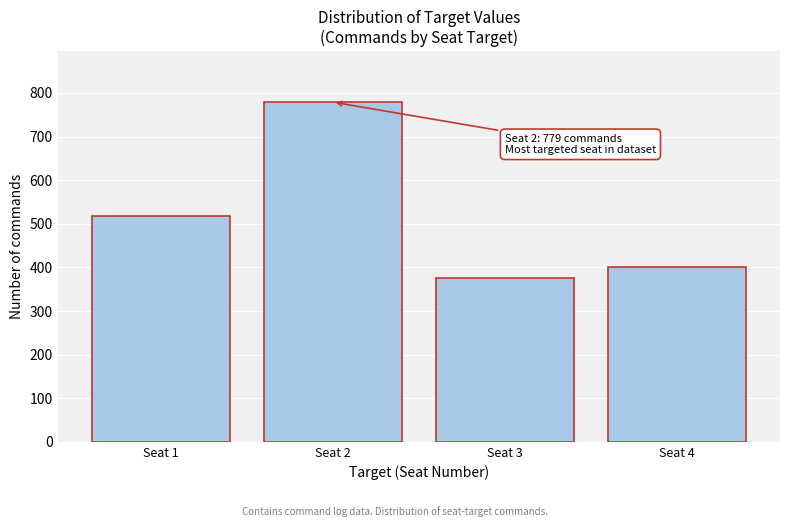

Reading right to left, transcribe all the data shown in this chart.

402	375	779	519